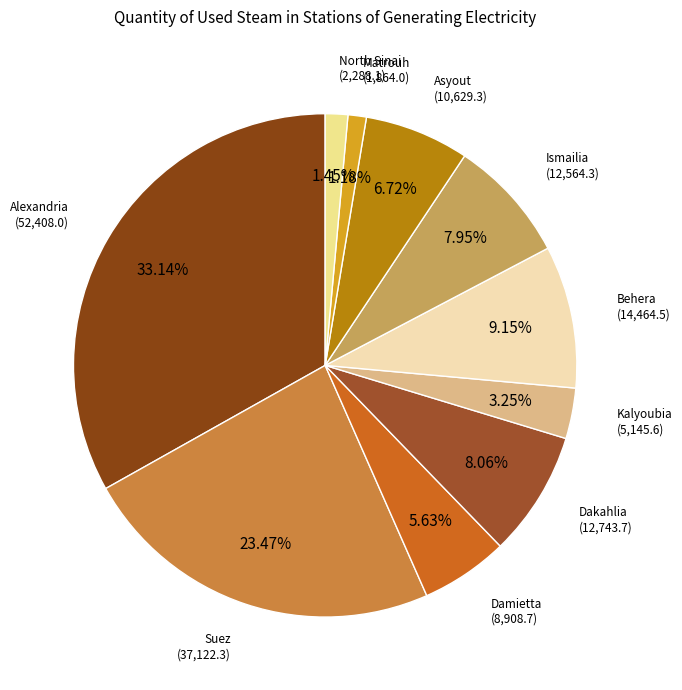

To the nearest percent, what is the difference between the largest and smallest slice percentages?

32%